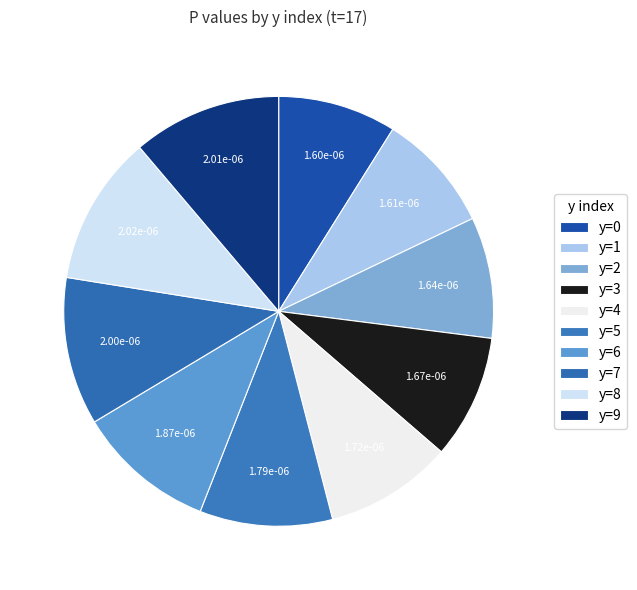

To the nearest percent, what portion does y=3 represent?

9%